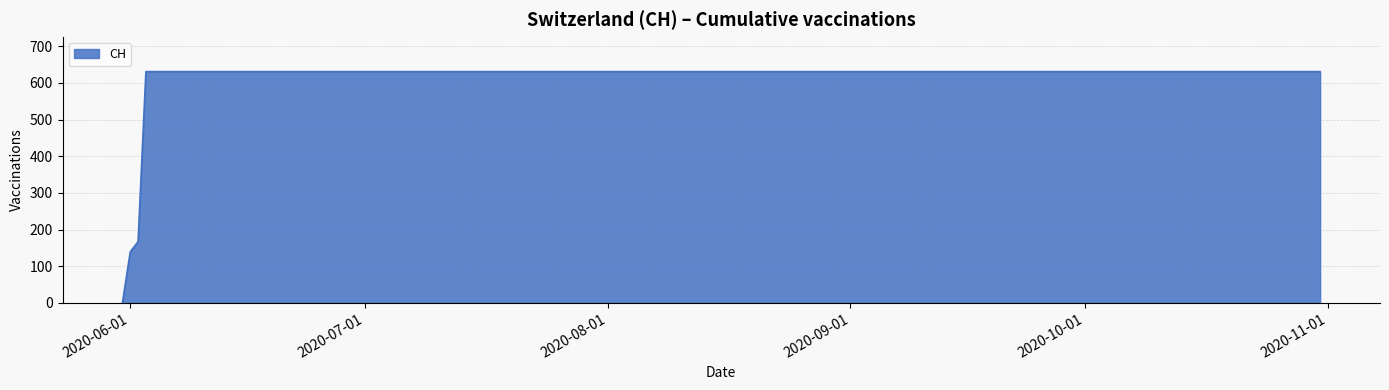

What is the difference between the maximum and minimum values?

631